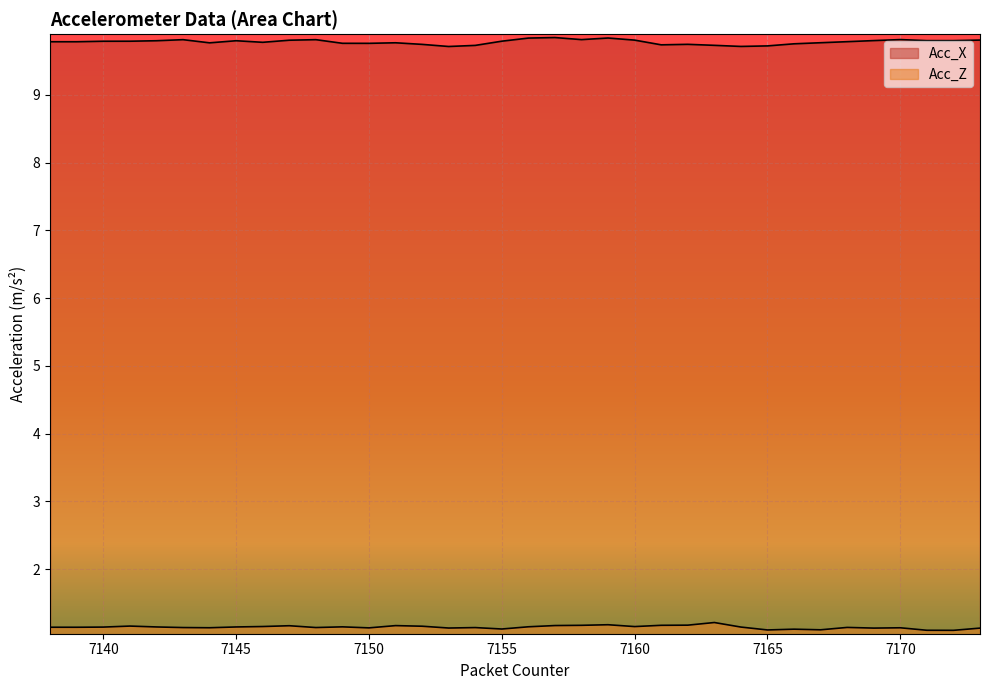

The Acc_Z series shows 1.2 at 7159. True or false?

True